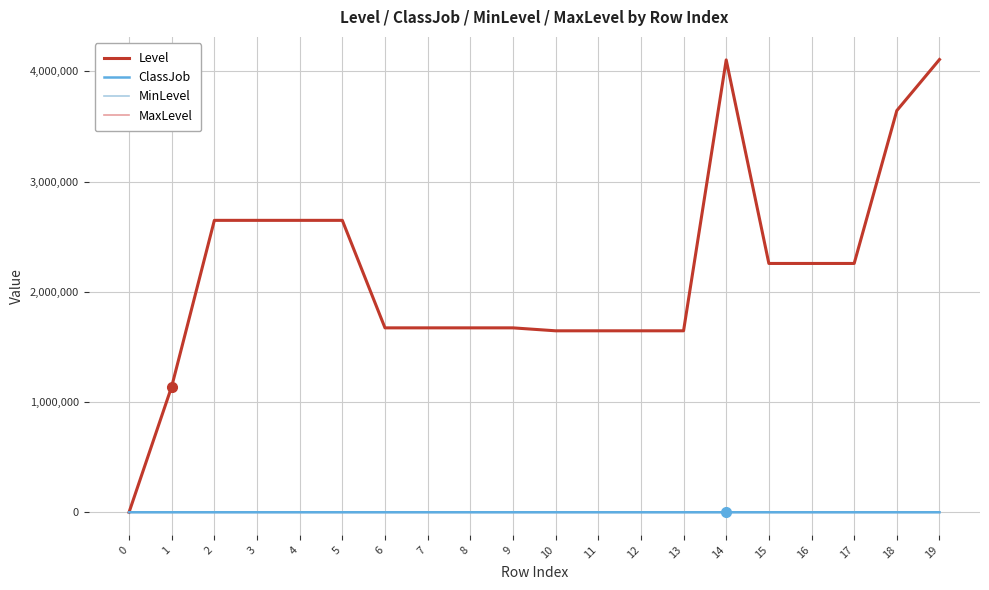

Count the number of categories in the chart.

20